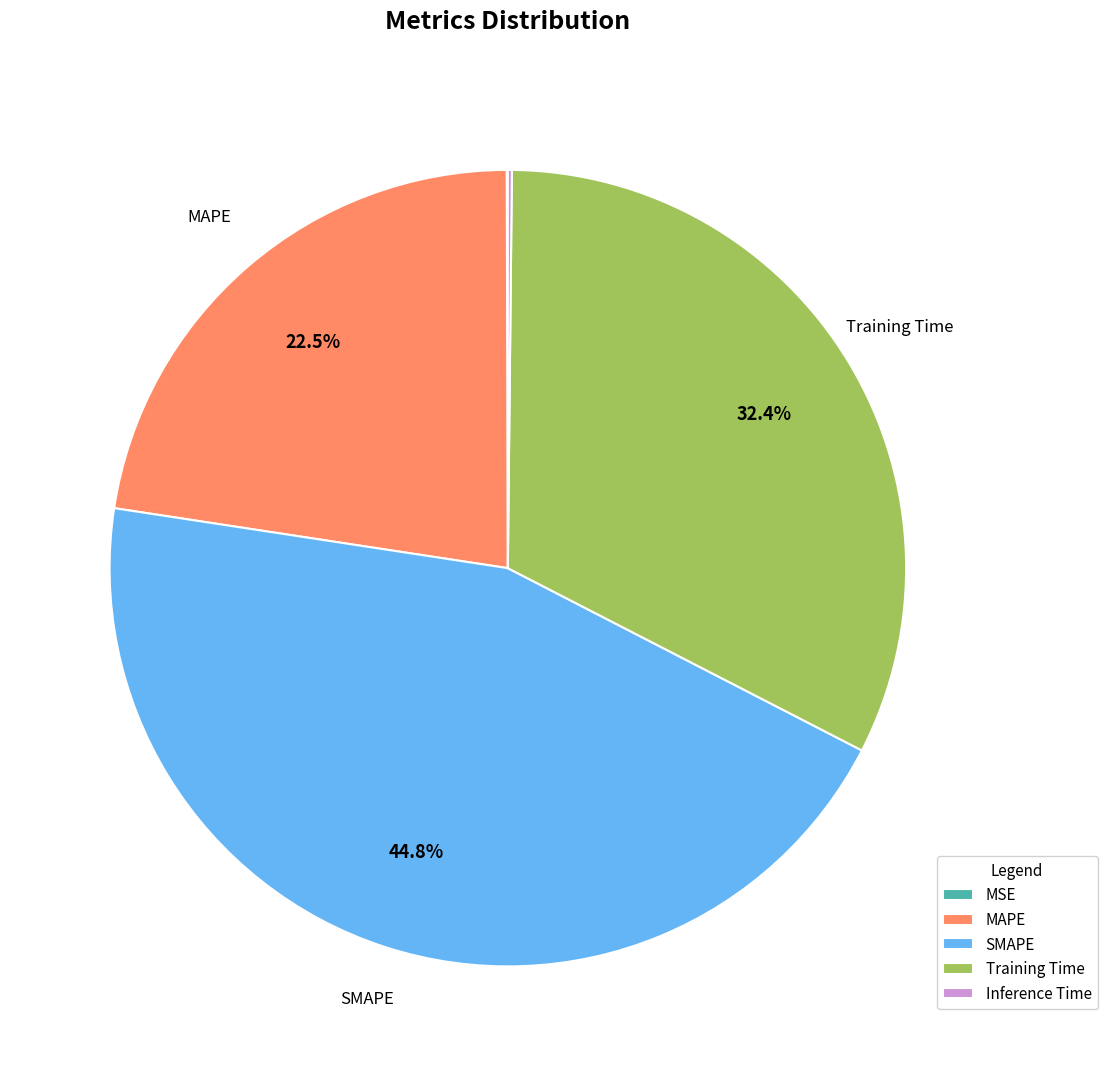

Is there any slice that represents more than half of the pie?

No